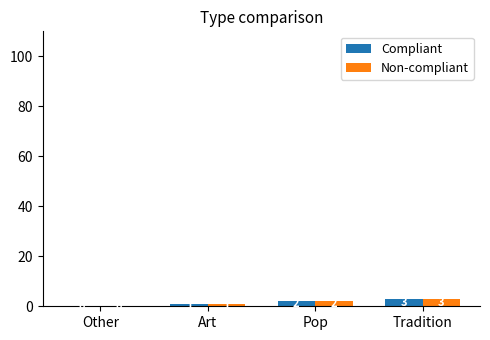

Which category has the highest value in the Non-compliant series?

Tradition